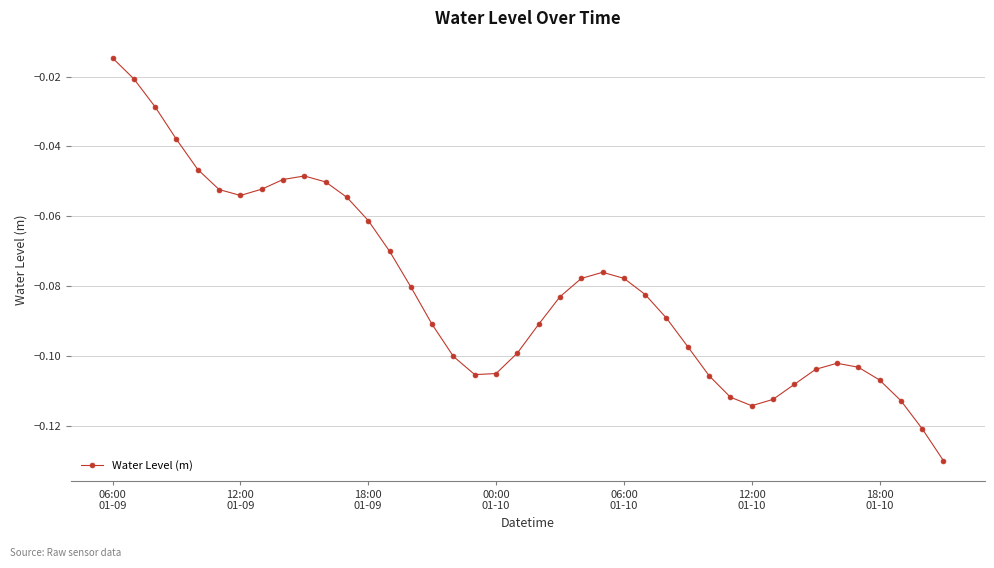

True or false: there are more than 1 points higher than both neighbors.

True